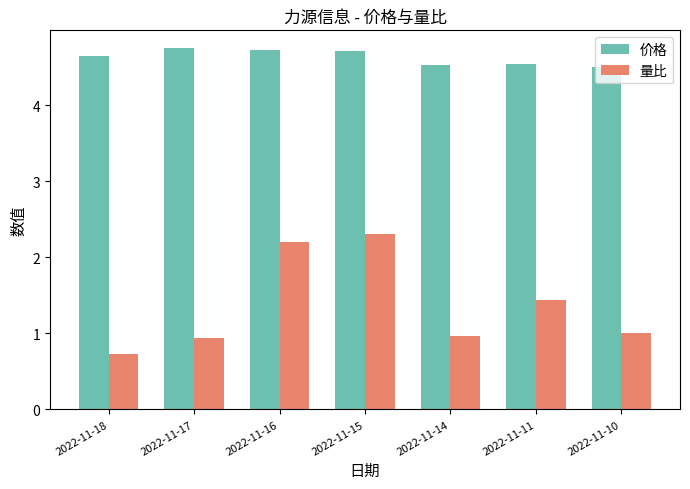

Are the bars horizontal?

No